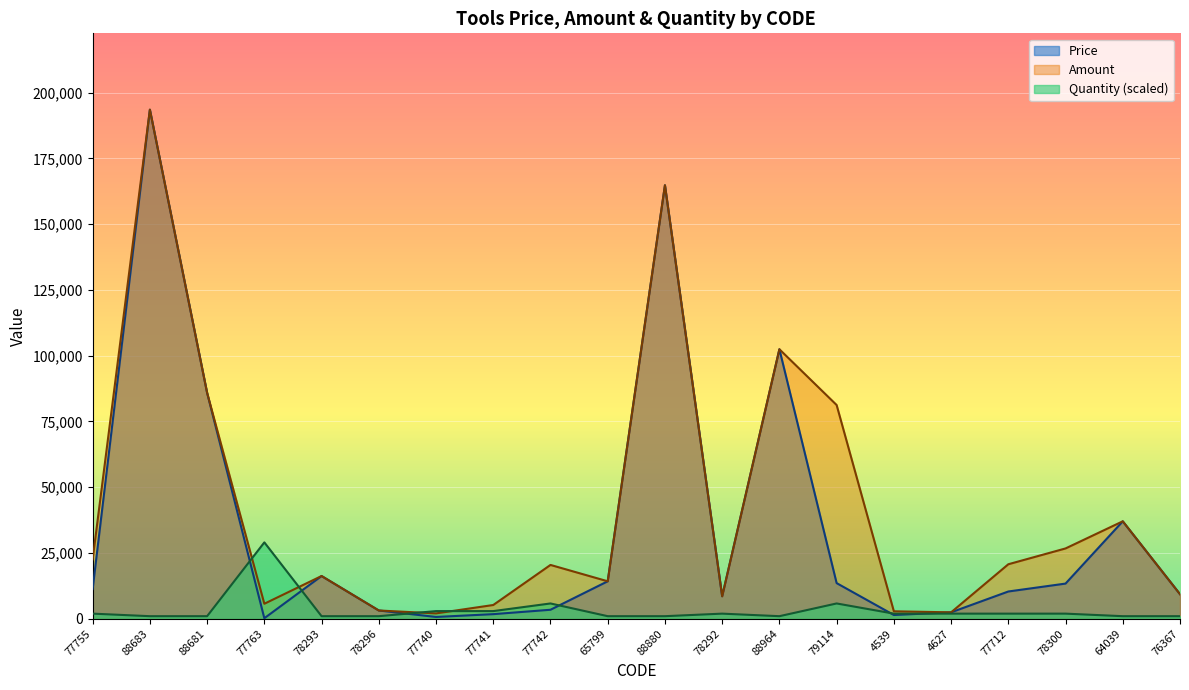

What is the label of the 14th point from the left?

79114